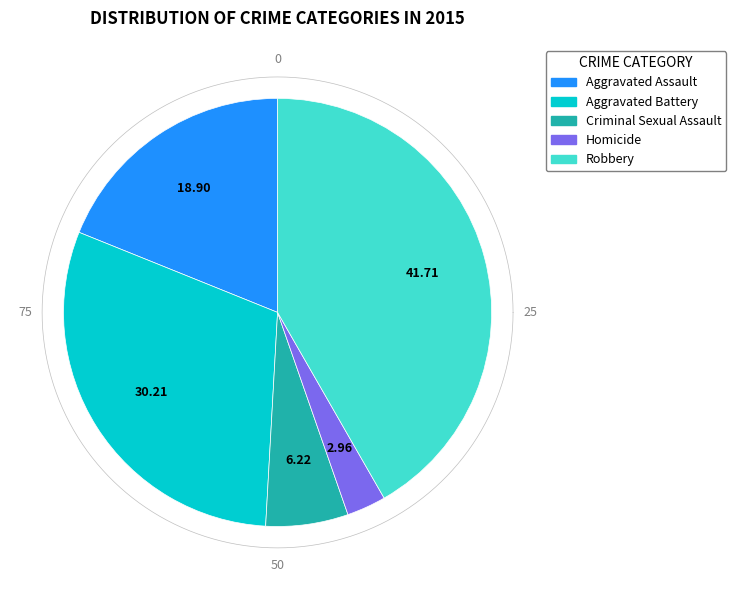

Count the number of slices in the pie.

5